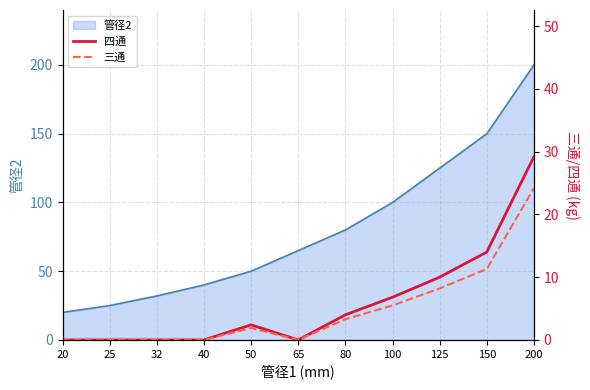

Where is 管径2 nearest to the value 110?

100